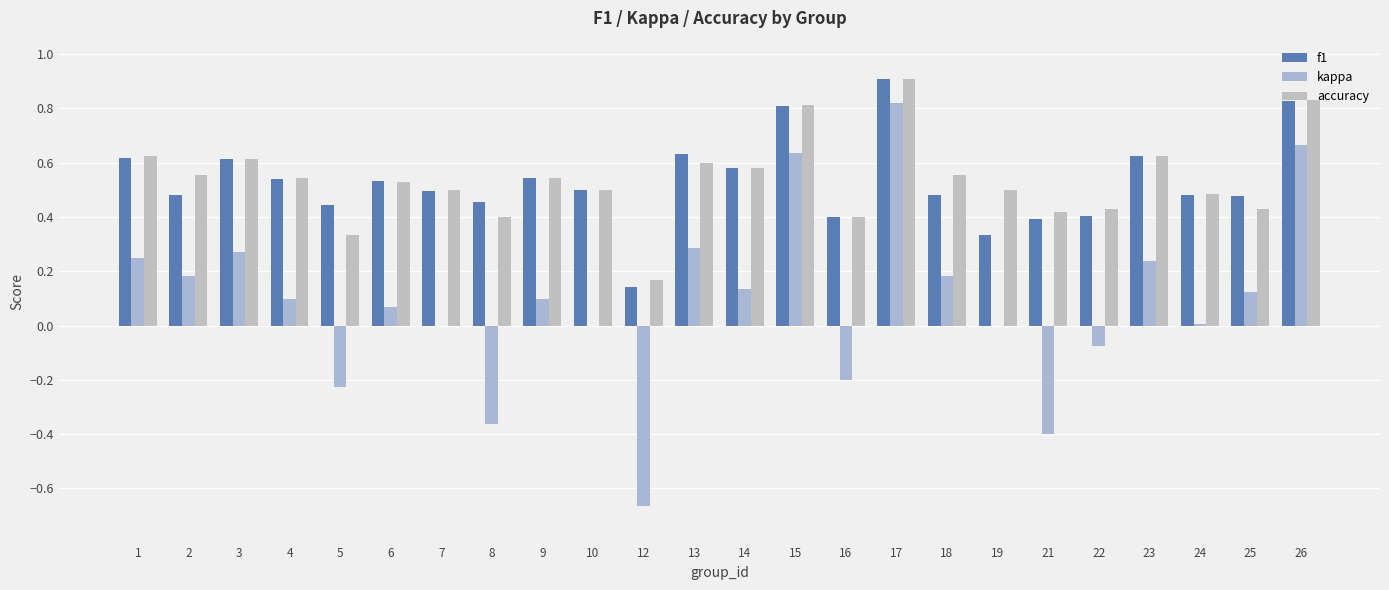

True or false: f1 has a value of 0.5 at 25.

True